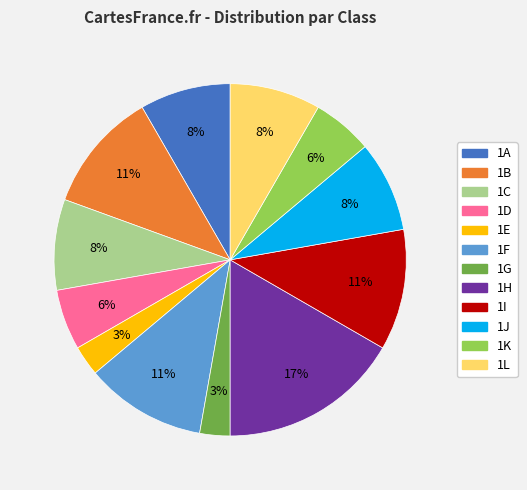

True or false: 1I accounts for 1% of the total.

False